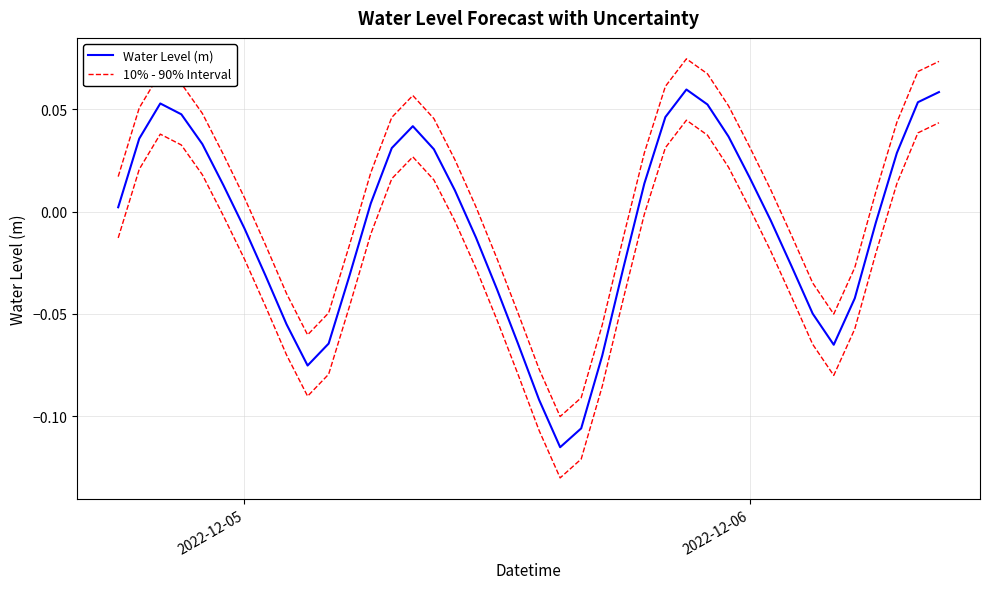

Count the number of categories in the chart.

40